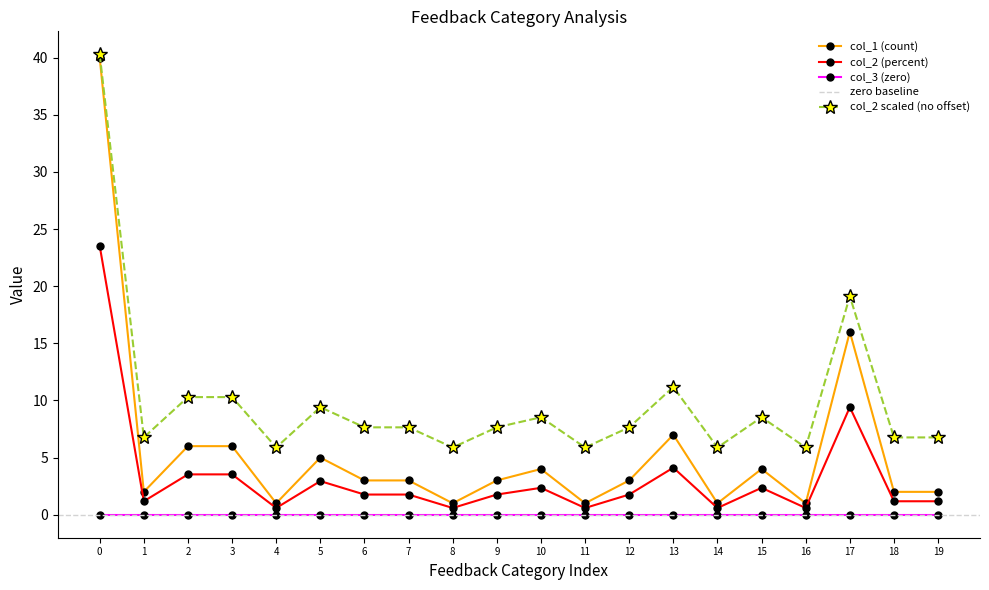

How many categories are shown in the chart?

20